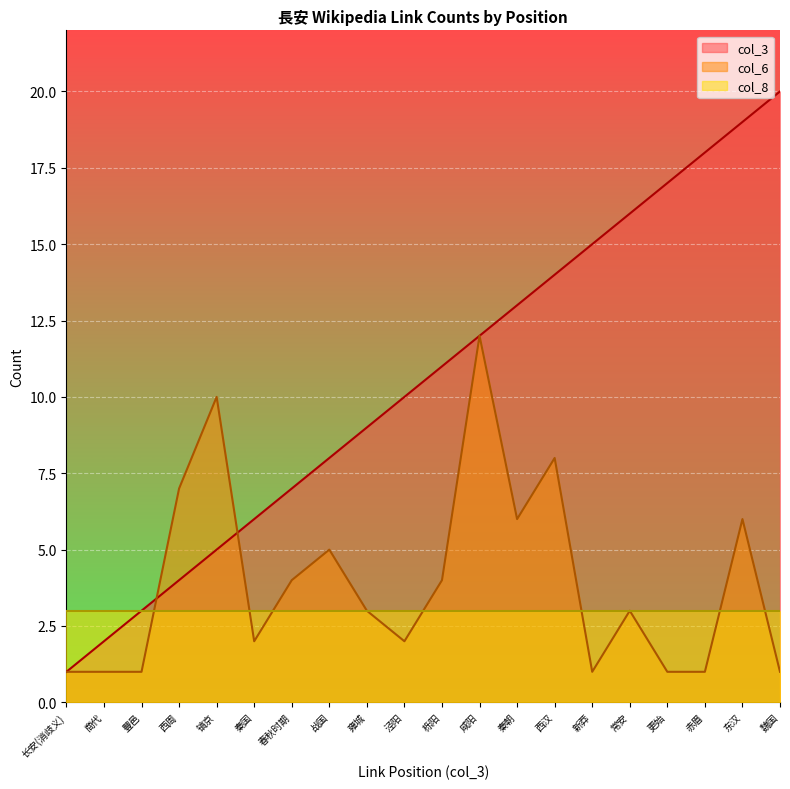

The col_6 series shows 2 at 春秋时期. True or false?

False